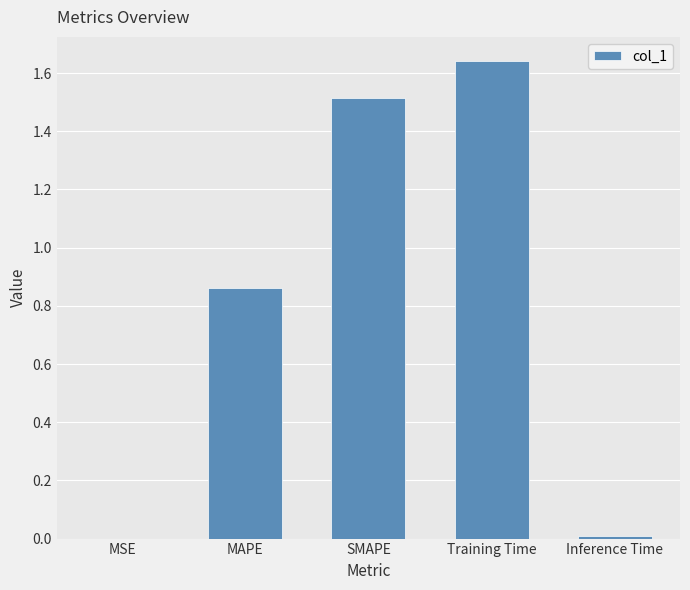

What is the sum of the values at SMAPE and MAPE?

2.4